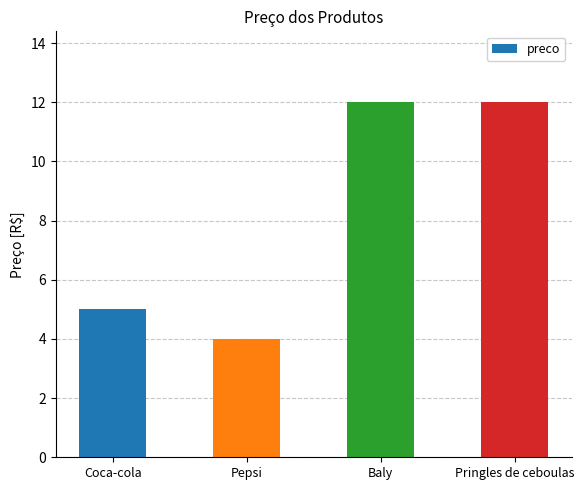

What position from the right is Pepsi?

3